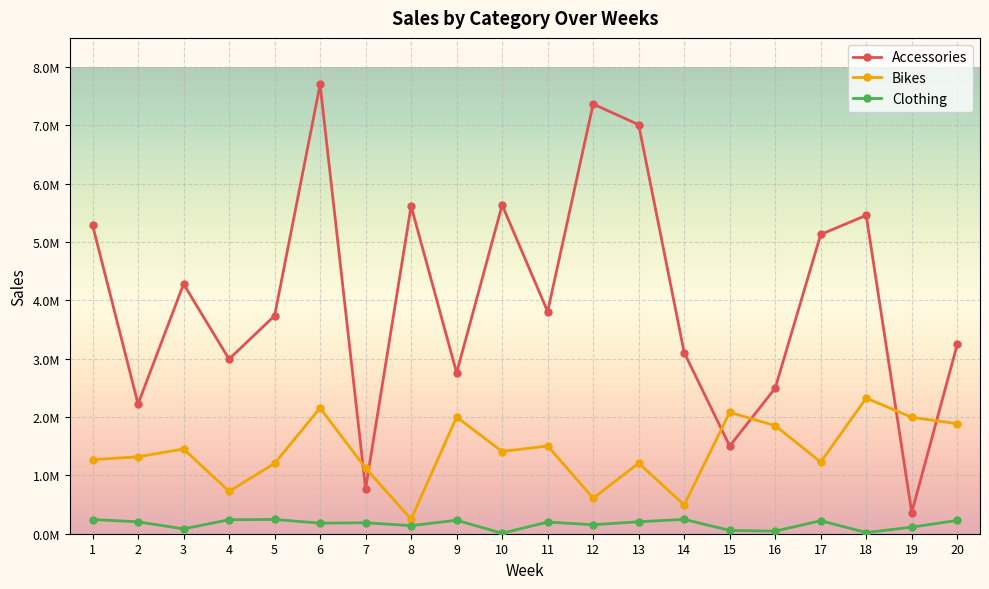

What are all the series names shown in the legend?

Accessories, Bikes, Clothing